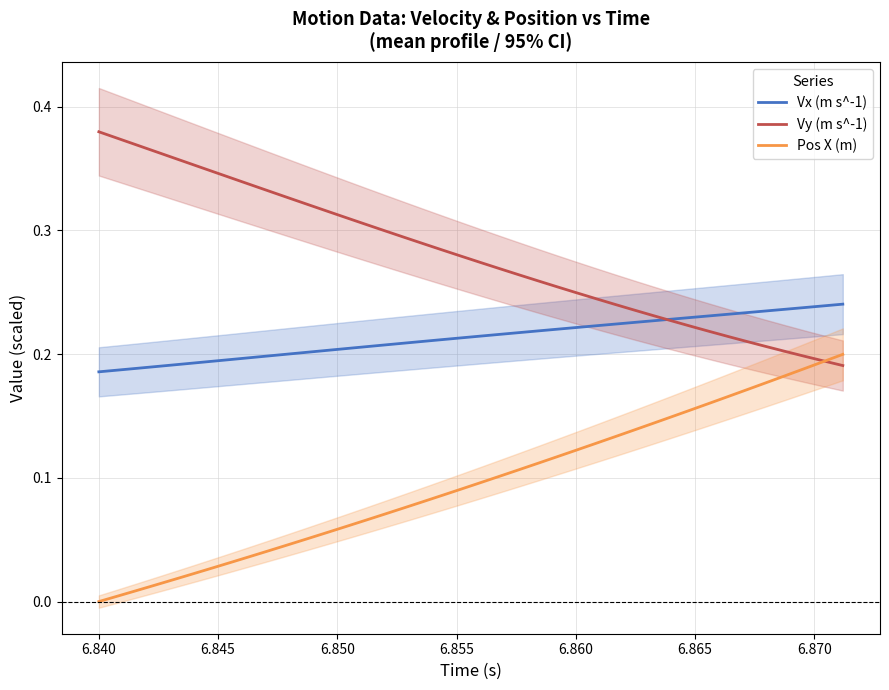

True or false: Vx (m s^-1) and Pos X (m) cross at least once.

False